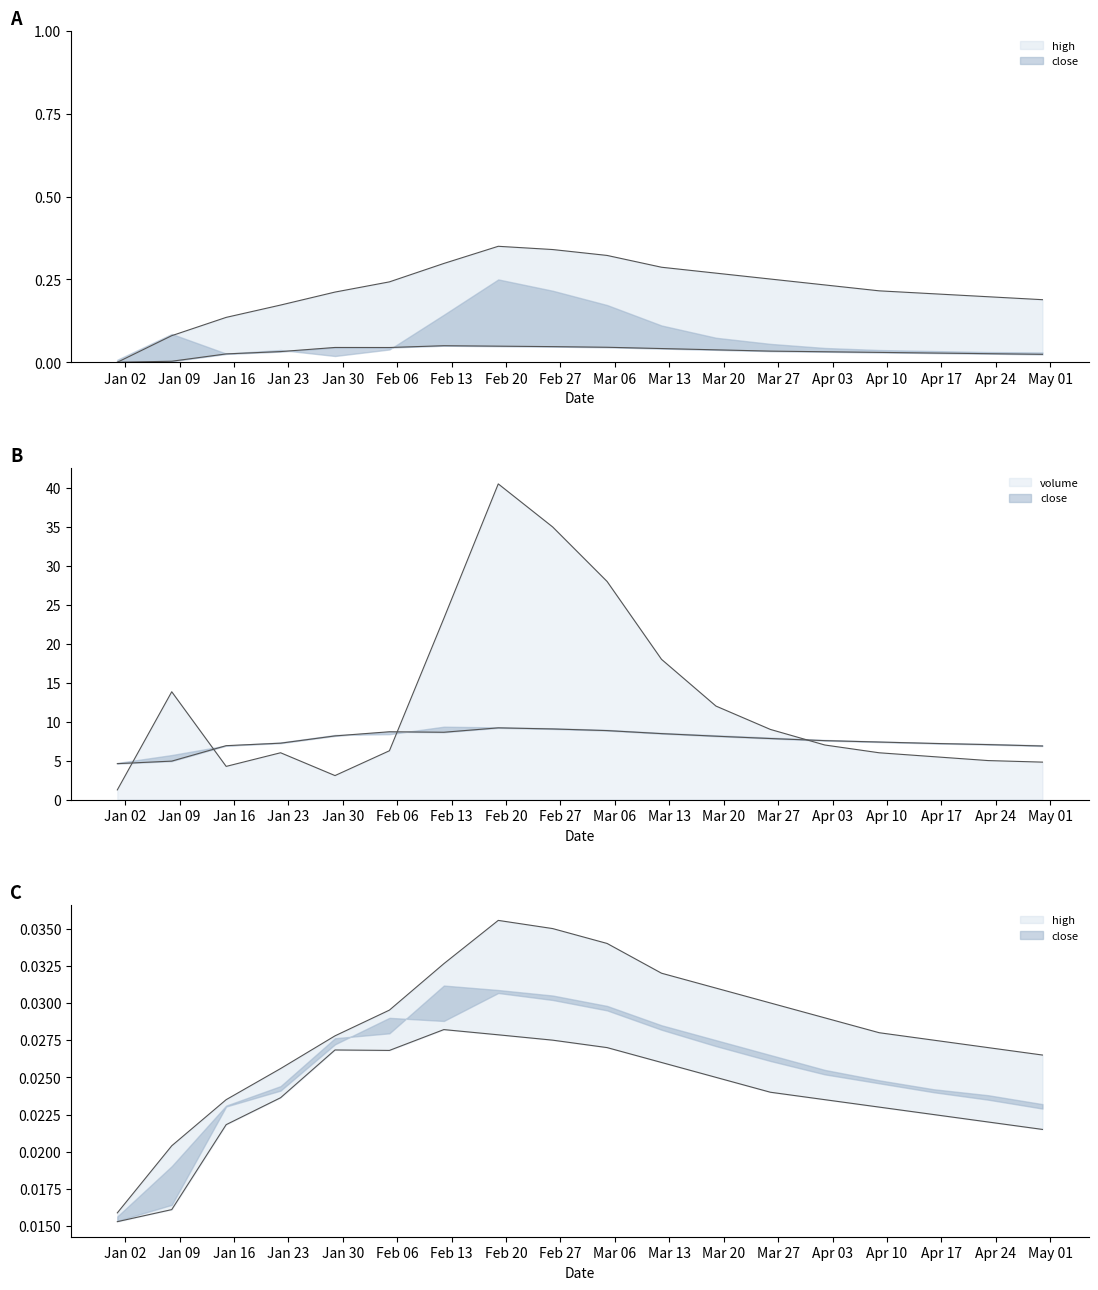

Which series has the largest range (max minus min)?

close